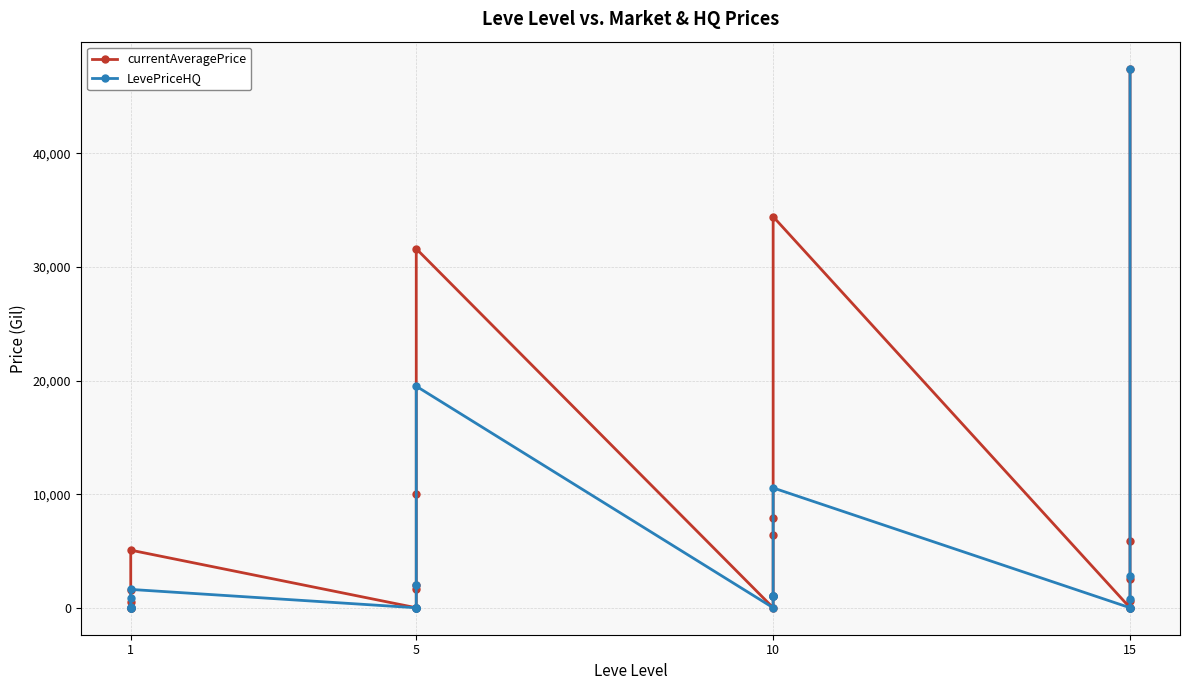

What is the difference between the second highest and second lowest values in the LevePriceHQ series?

19501.5